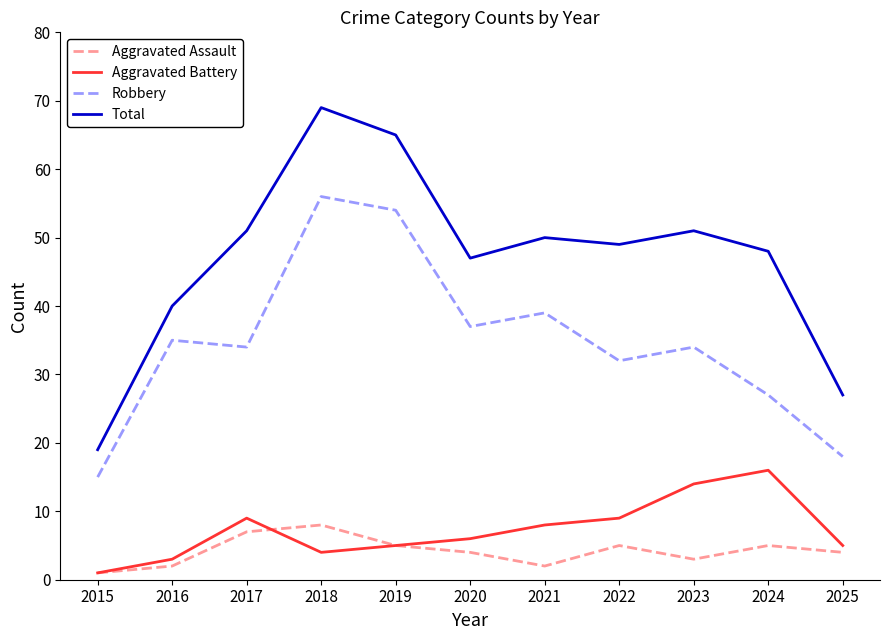

How many interior local peaks does the Total series have?

3